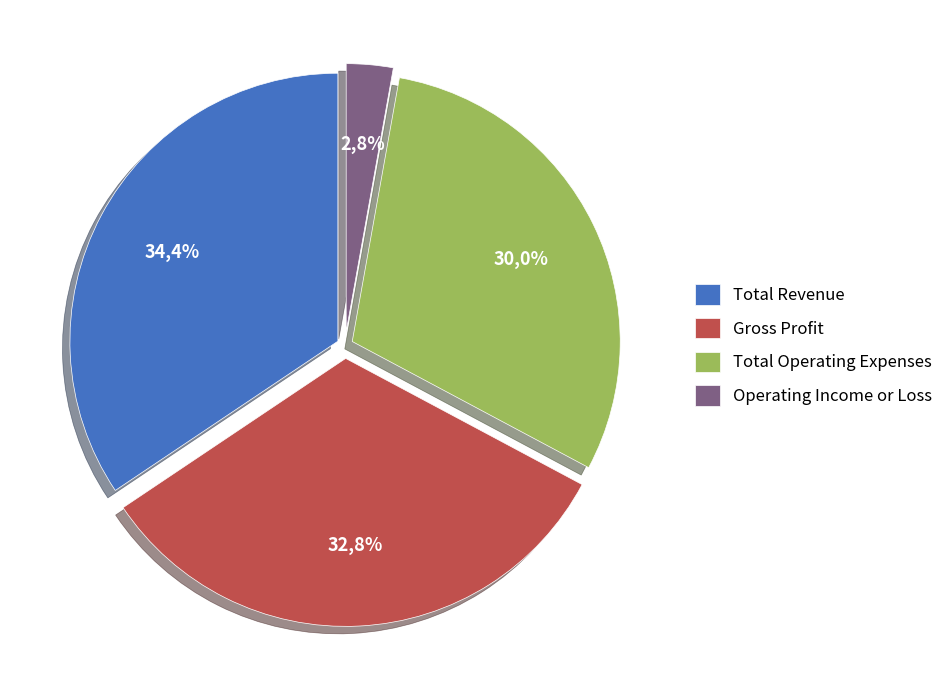

How many slices are in this pie chart?

4